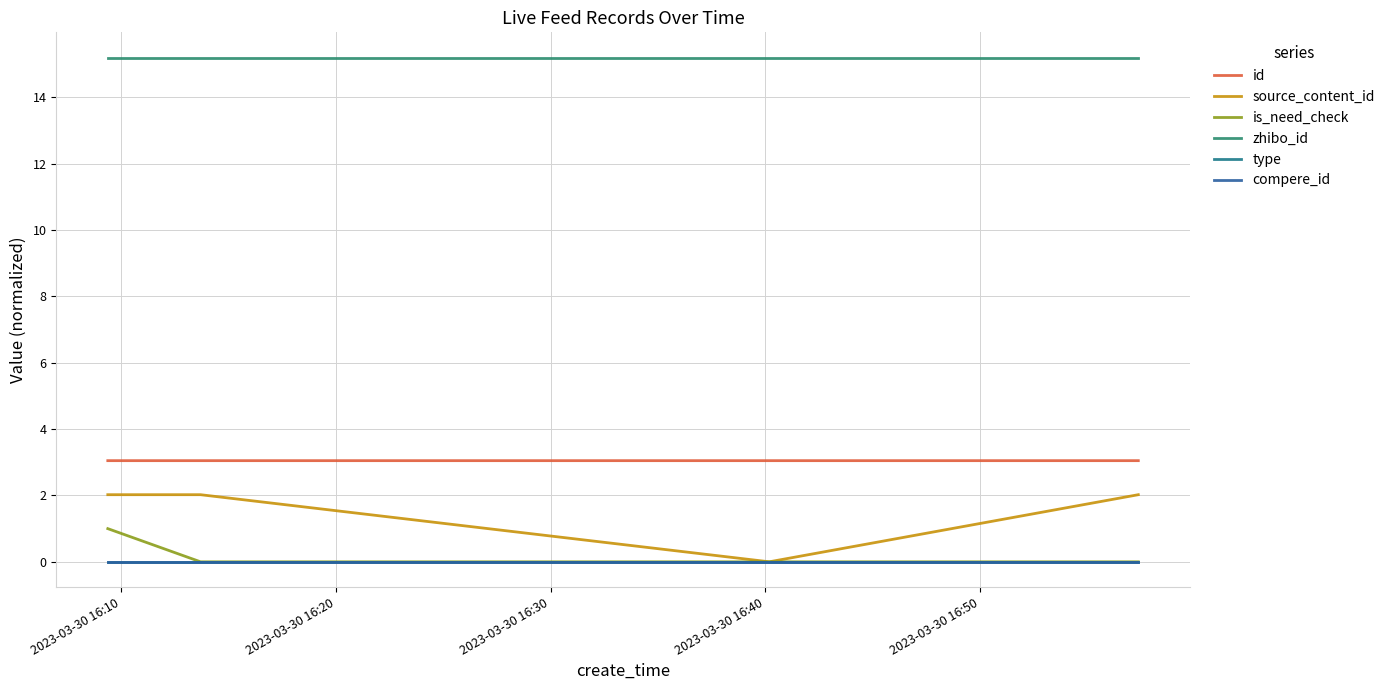

Does the chart have visible grid lines?

Yes